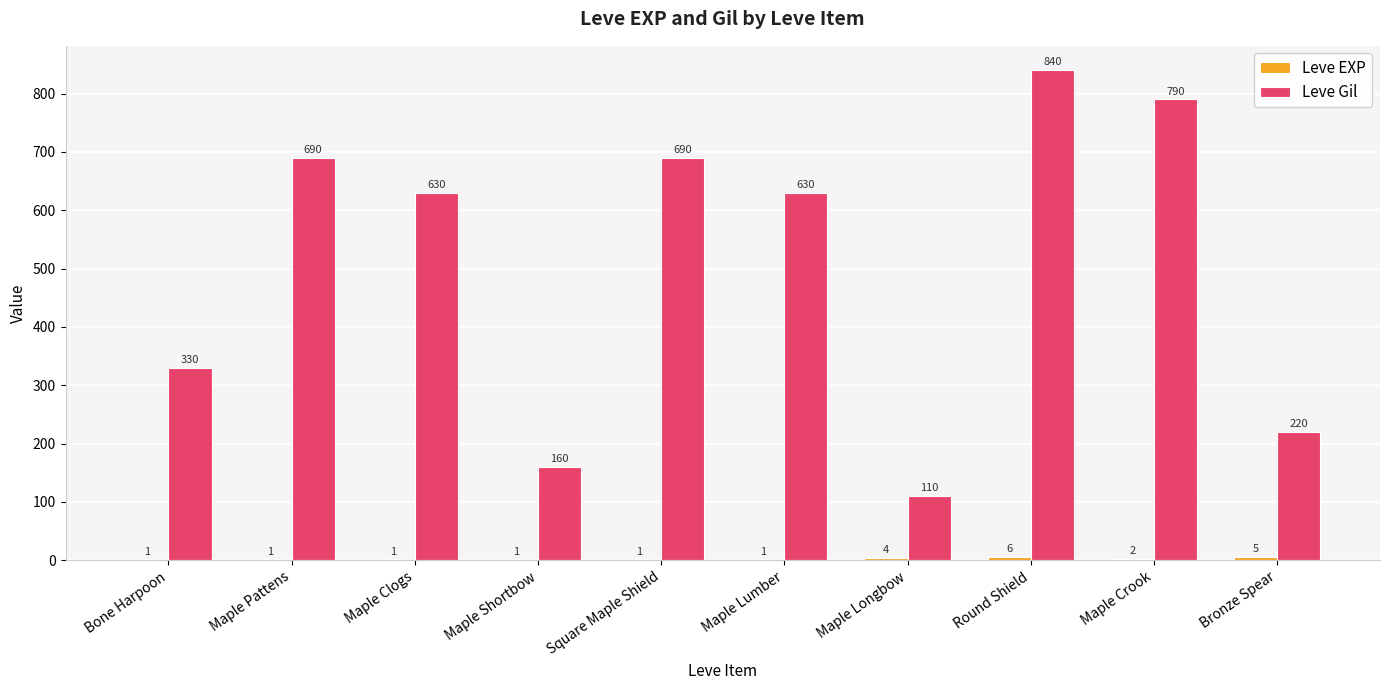

At which category is the sum across all series the highest?

Round Shield